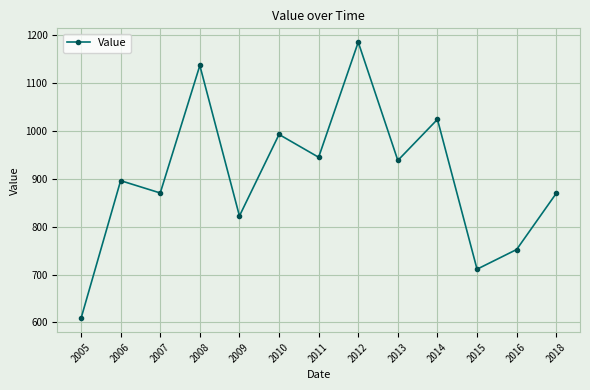

How many data points does each series have?

13